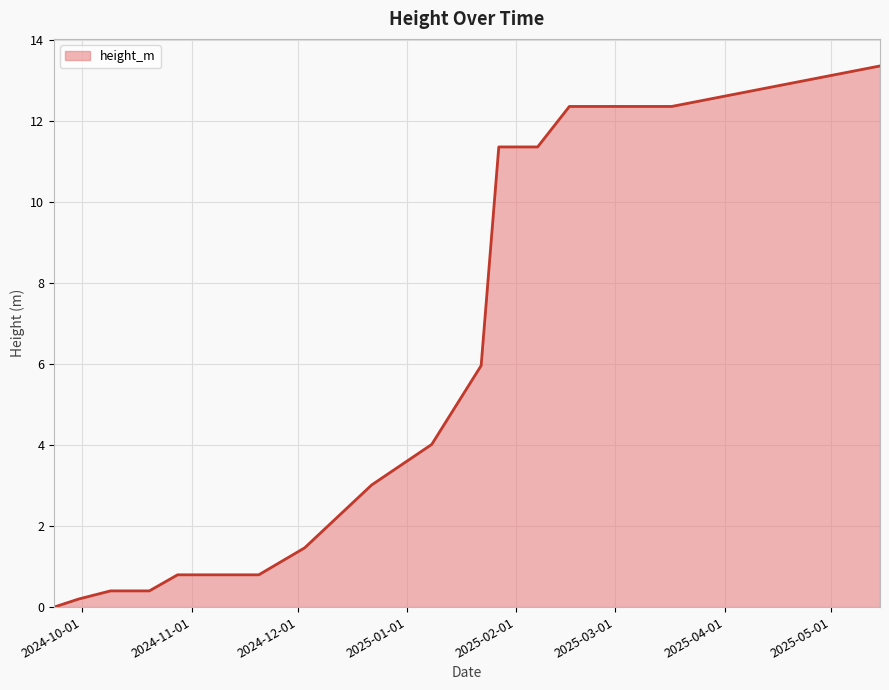

What is the greatest value displayed?

13.4